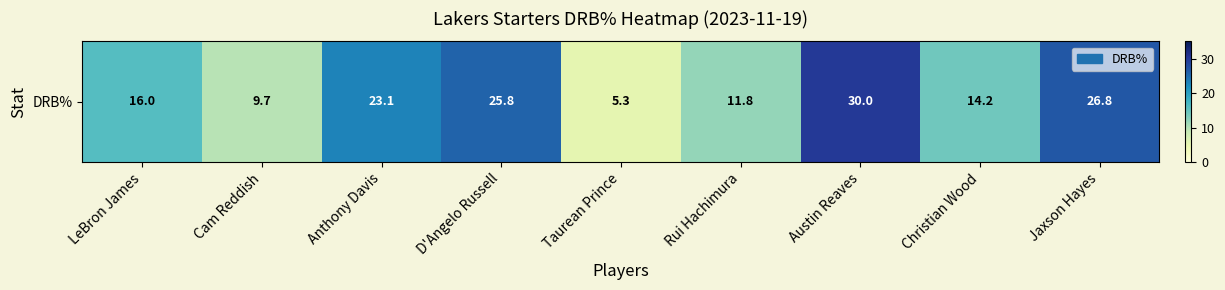

At which label does the data first exceed 16?

Anthony Davis